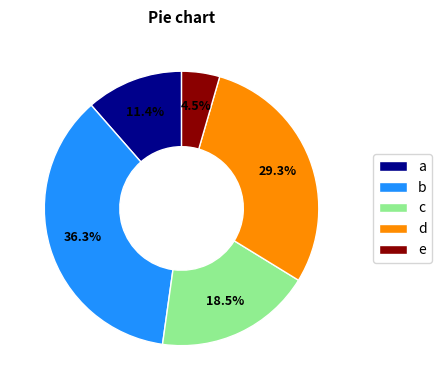

To the nearest percent, what is the average slice percentage?

20%